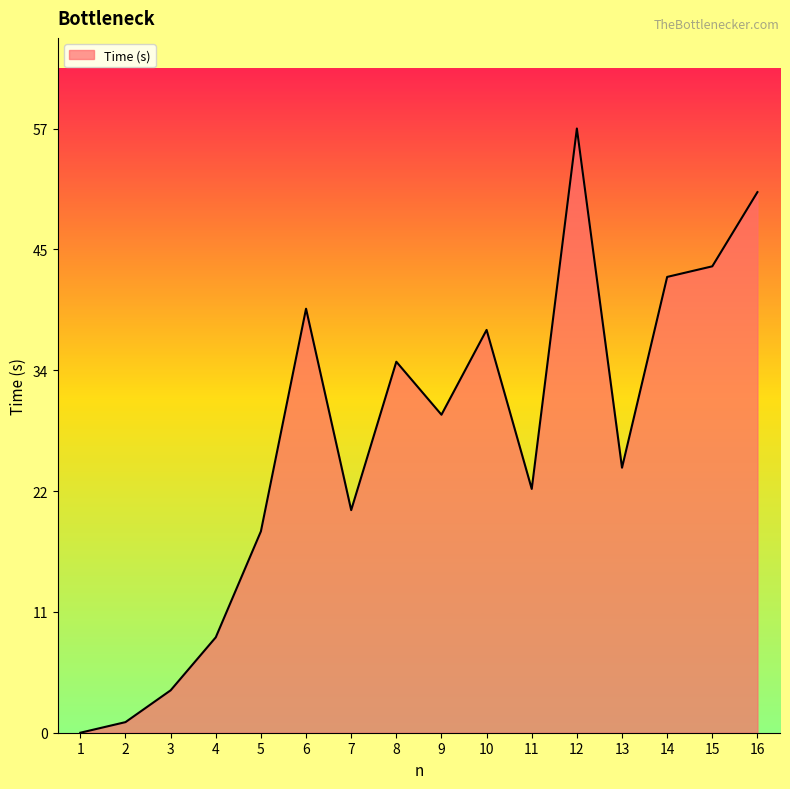

At which category does the chart reach its minimum across all series?

1